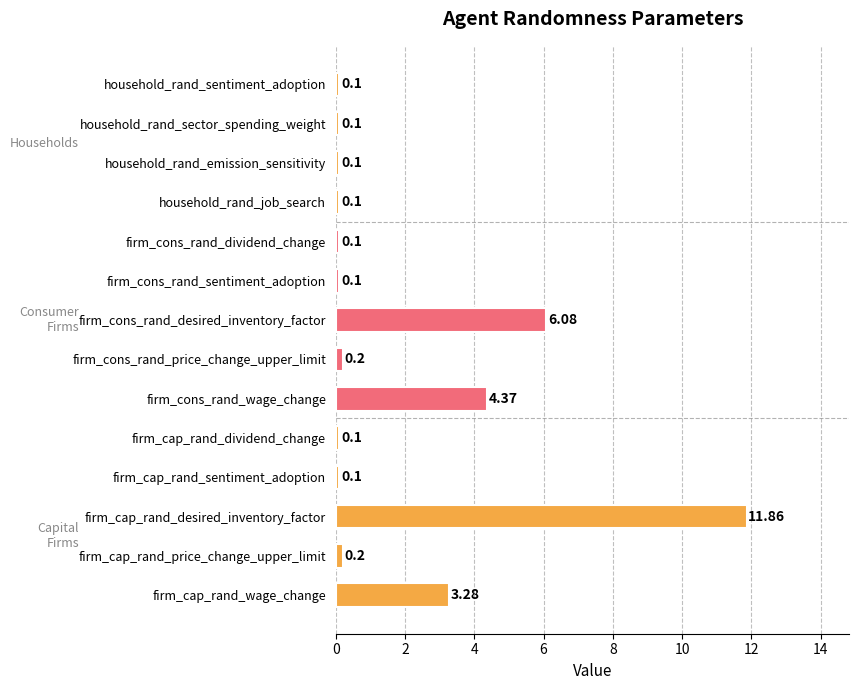

At which label is the value closest to 5?

firm_cons_rand_wage_change